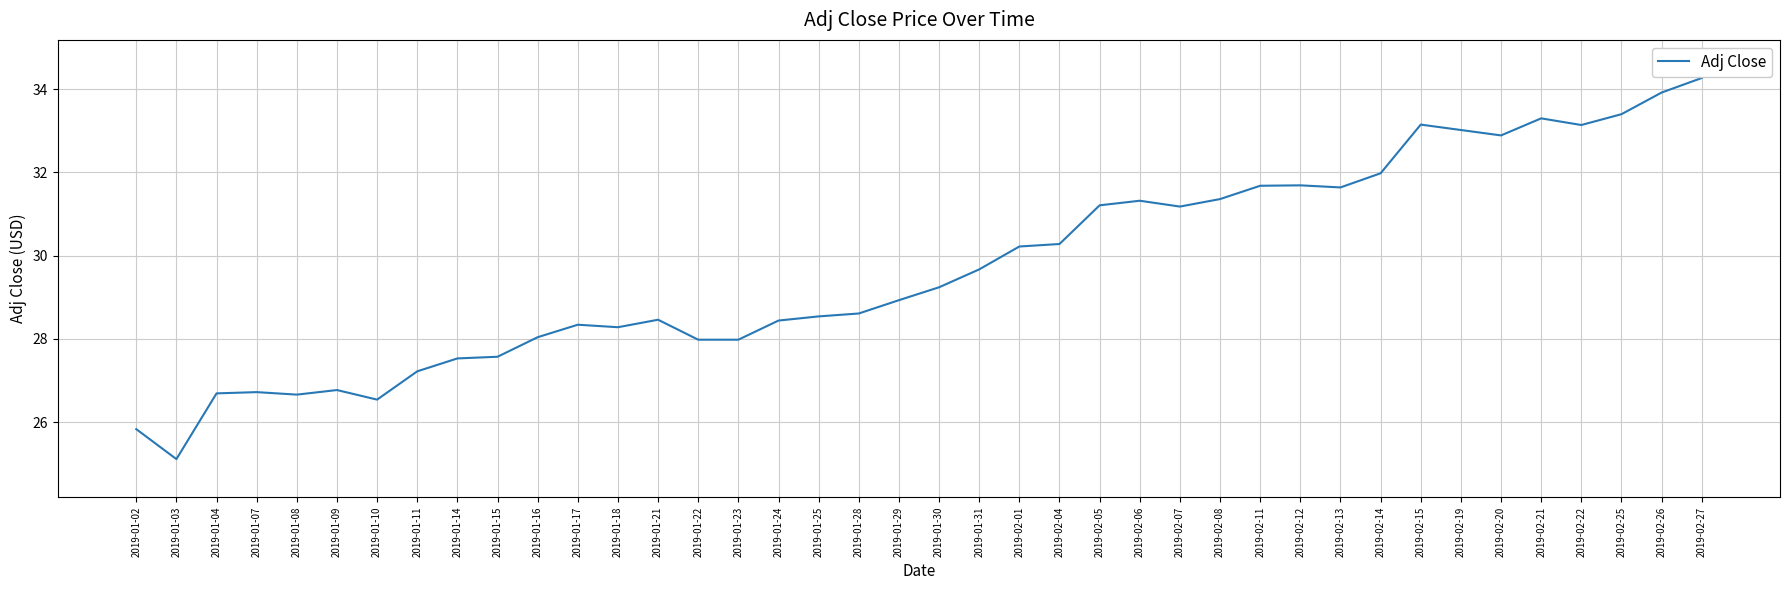

The value at 2019-01-23 is 28.0. True or false?

True